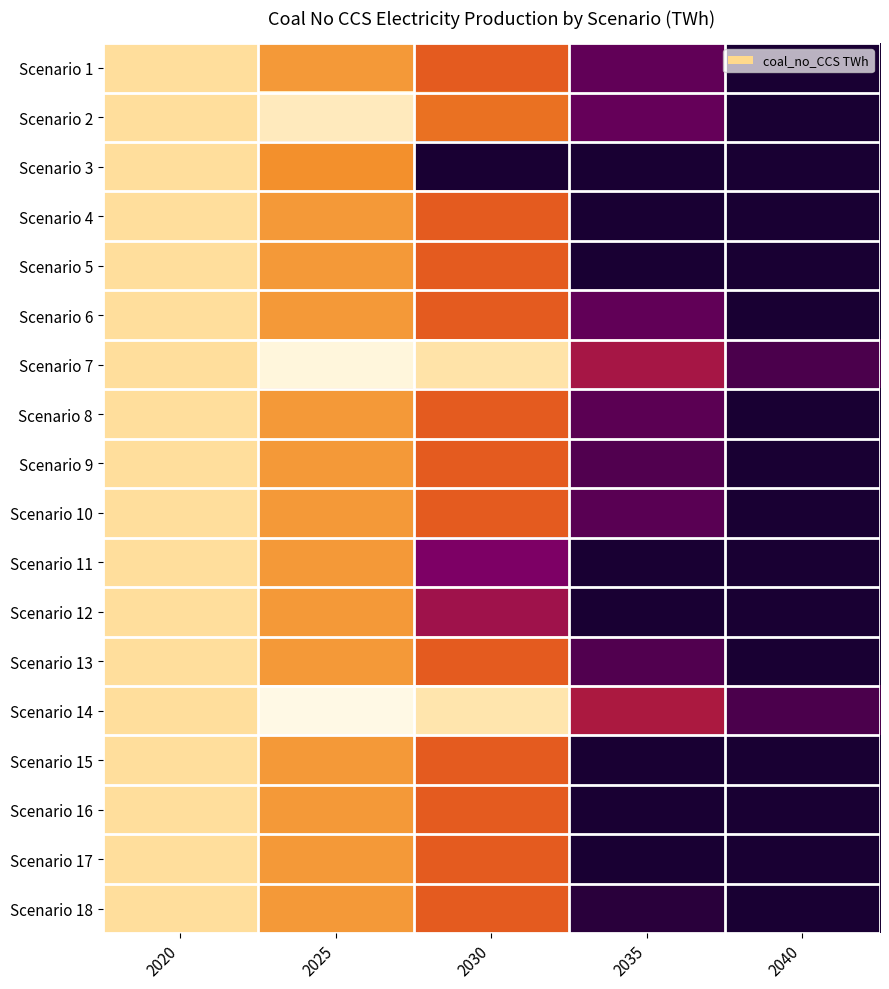

Reading right to left, extract all data points from this chart.

Scenario 1: 2040=0.0	2035=21.2	2030=73.7	2025=95.2	2020=125.5
Scenario 2: 2040=0.0	2035=22.4	2030=81.5	2025=136.6	2020=125.5
Scenario 3: 2040=0.0	2035=0.0	2030=0.0	2025=92.2	2020=125.5
Scenario 4: 2040=0.0	2035=0.0	2030=73.7	2025=95.2	2020=125.5
Scenario 5: 2040=0.0	2035=0.0	2030=73.7	2025=95.2	2020=125.5
Scenario 6: 2040=0.0	2035=21.7	2030=73.7	2025=95.2	2020=125.5
Scenario 7: 2040=15.1	2035=43.1	2030=129.6	2025=146.9	2020=125.5
Scenario 8: 2040=0.0	2035=19.6	2030=73.7	2025=95.2	2020=125.5
Scenario 9: 2040=0.0	2035=16.8	2030=73.7	2025=95.2	2020=125.5
Scenario 10: 2040=0.0	2035=19.2	2030=73.7	2025=95.2	2020=125.5
Scenario 11: 2040=0.0	2035=0.0	2030=29.6	2025=95.2	2020=125.5
Scenario 12: 2040=0.0	2035=0.0	2030=41.0	2025=95.2	2020=125.5
Scenario 13: 2040=0.0	2035=17.0	2030=73.7	2025=95.2	2020=125.5
Scenario 14: 2040=14.8	2035=45.0	2030=131.5	2025=150.4	2020=125.5
Scenario 15: 2040=0.0	2035=0.0	2030=73.7	2025=95.2	2020=125.5
Scenario 16: 2040=0.0	2035=0.0	2030=73.7	2025=95.2	2020=125.5
Scenario 17: 2040=0.0	2035=0.0	2030=73.7	2025=95.2	2020=125.5
Scenario 18: 2040=0.0	2035=4.8	2030=73.7	2025=95.2	2020=125.5